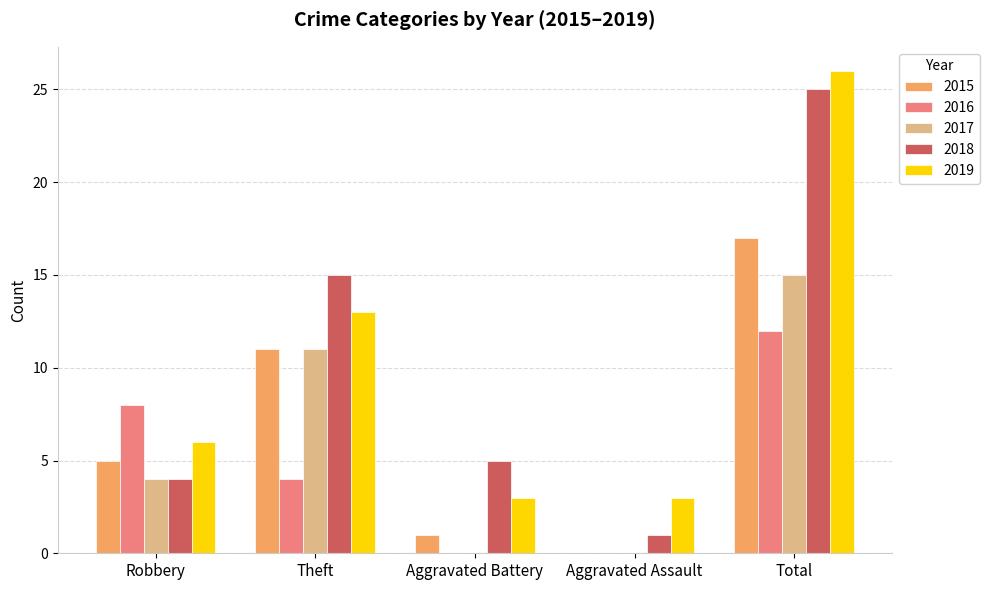

The value of 2017 at Aggravated Assault is 9. True or false?

False